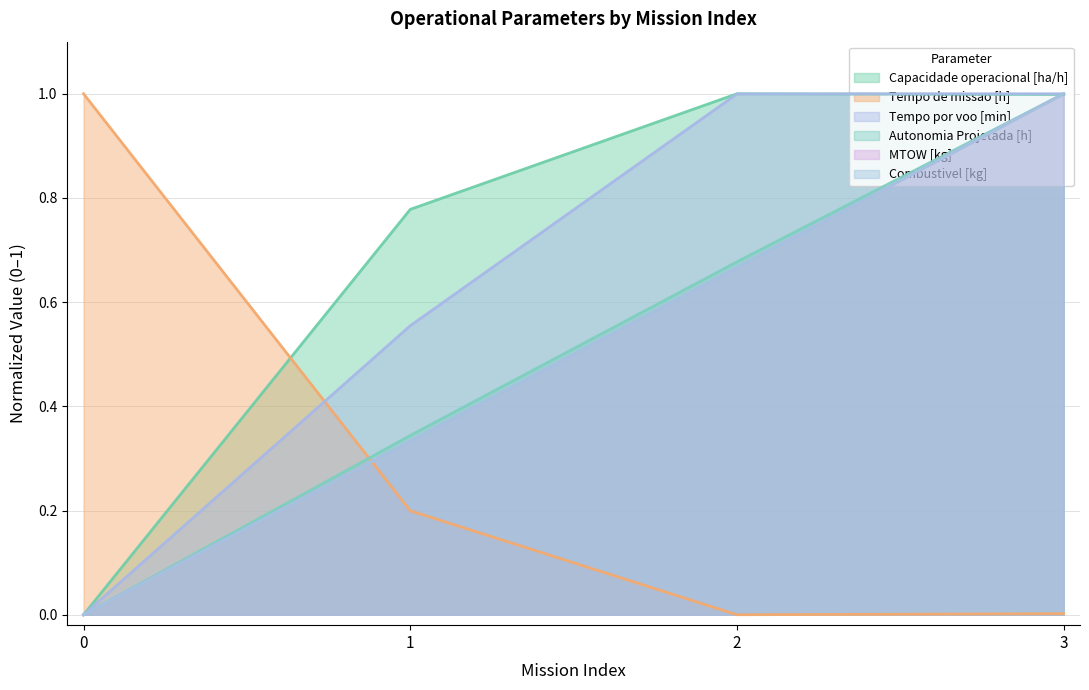

The value of MTOW [kg] at 2 is 0.7. True or false?

True